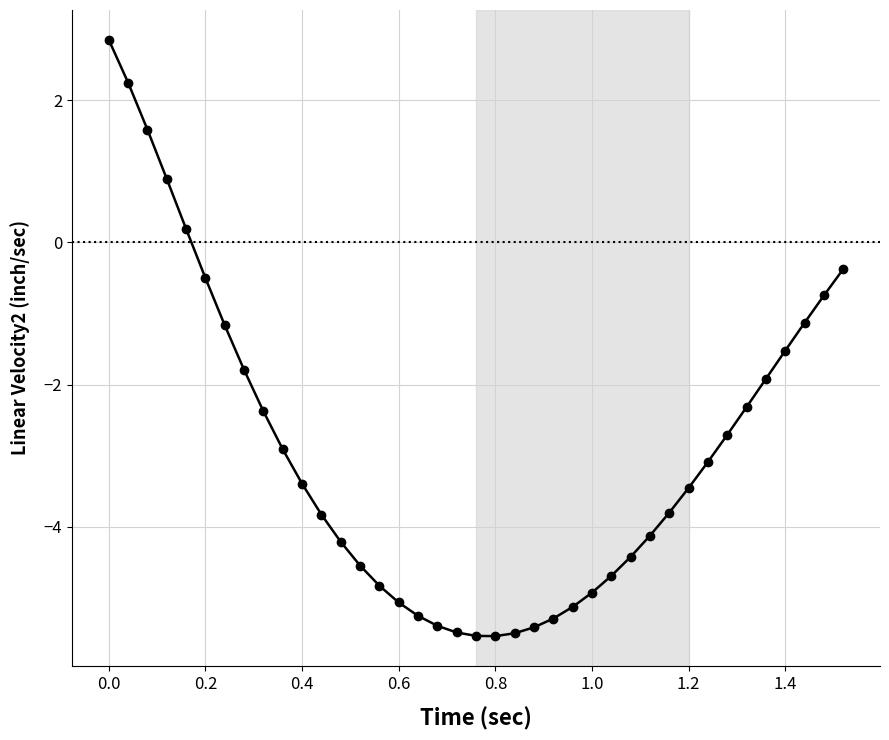

What is the value of the 34th point from the left?

-2.3